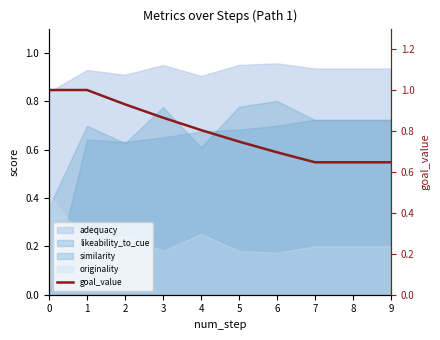

Reading left to right, extract all data points from this chart.

0=1.0	1=1.0	2=0.9	3=0.9	4=0.8	5=0.7	6=0.7	7=0.6	8=0.6	9=0.6